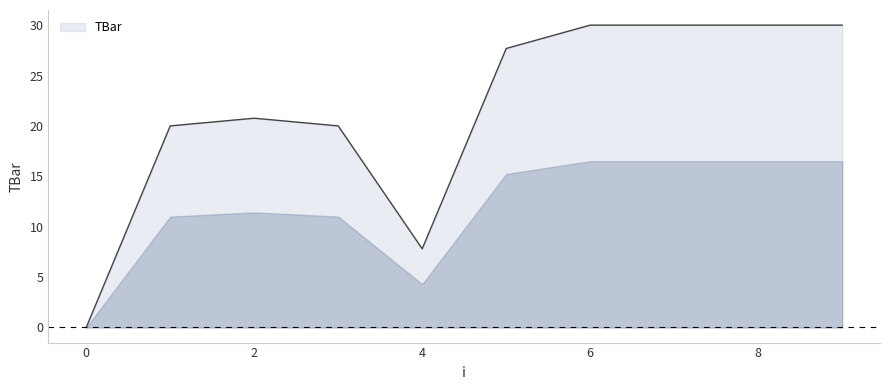

What is the difference between the maximum and minimum values?

30.0